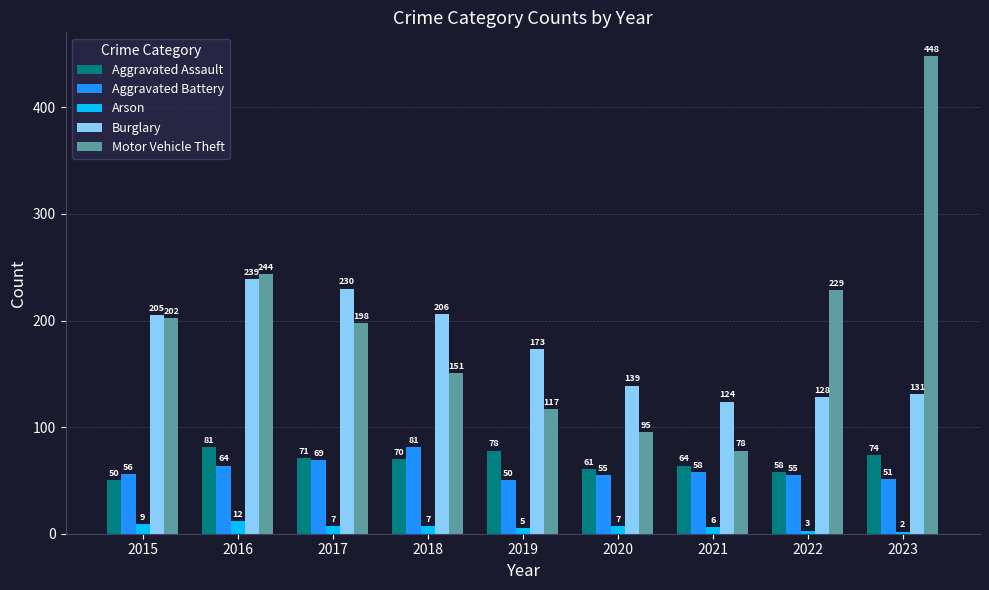

What is the average value of the Aggravated Battery series?

60